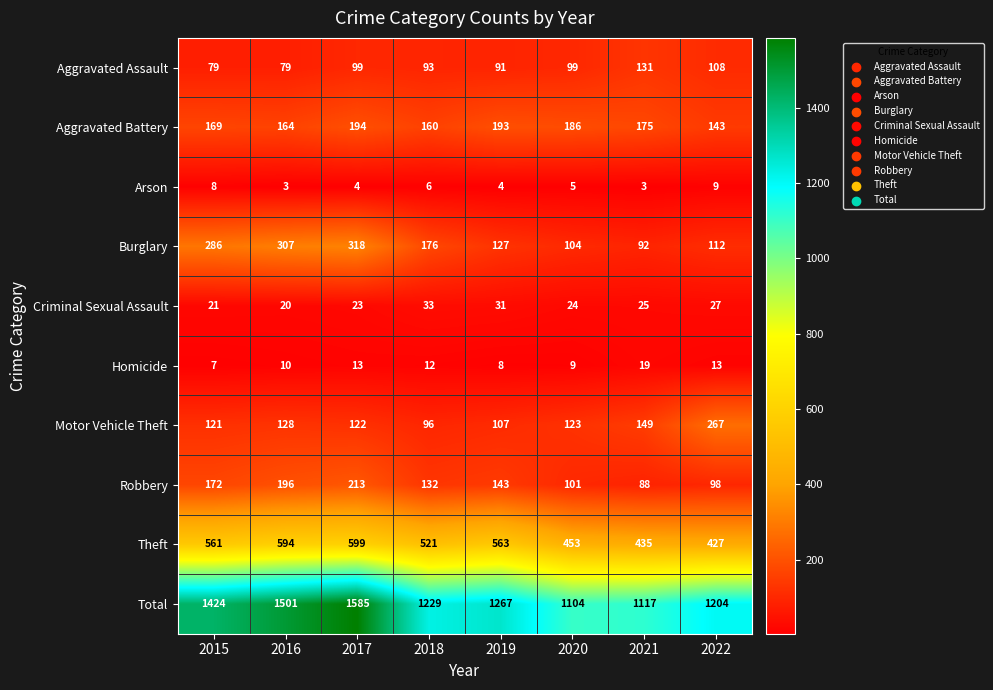

What is the difference between the Aggravated Battery values at 2018 and 2015?

9